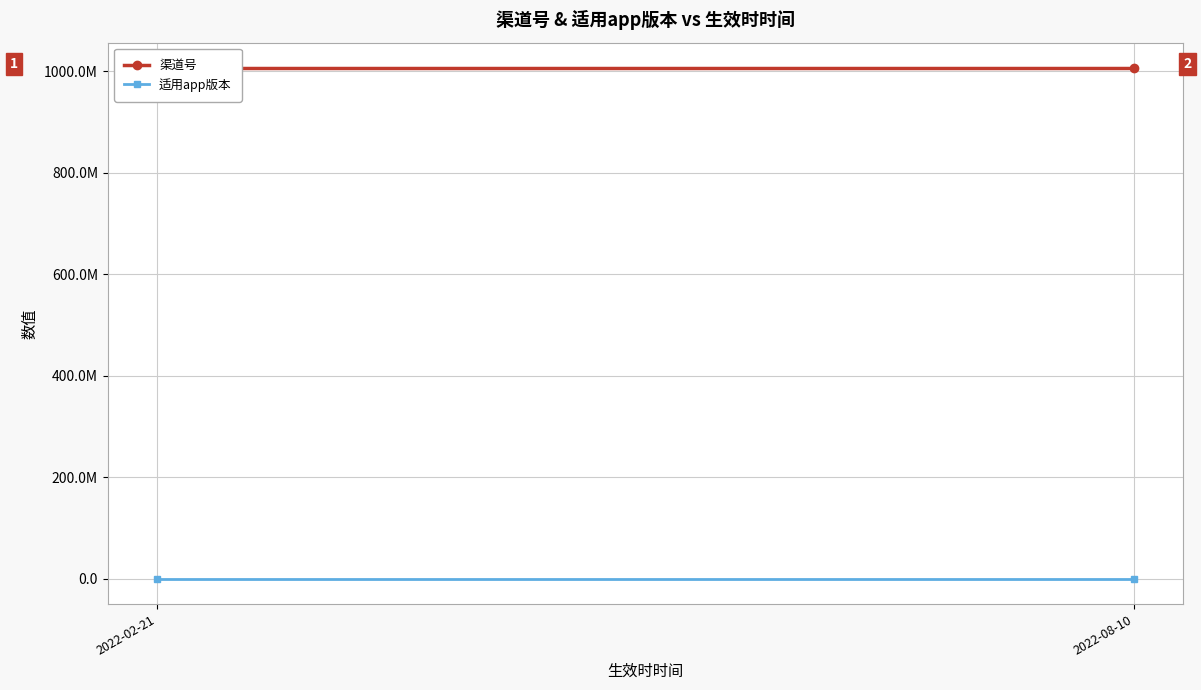

What is the lowest value of the 适用app版本 series?

1